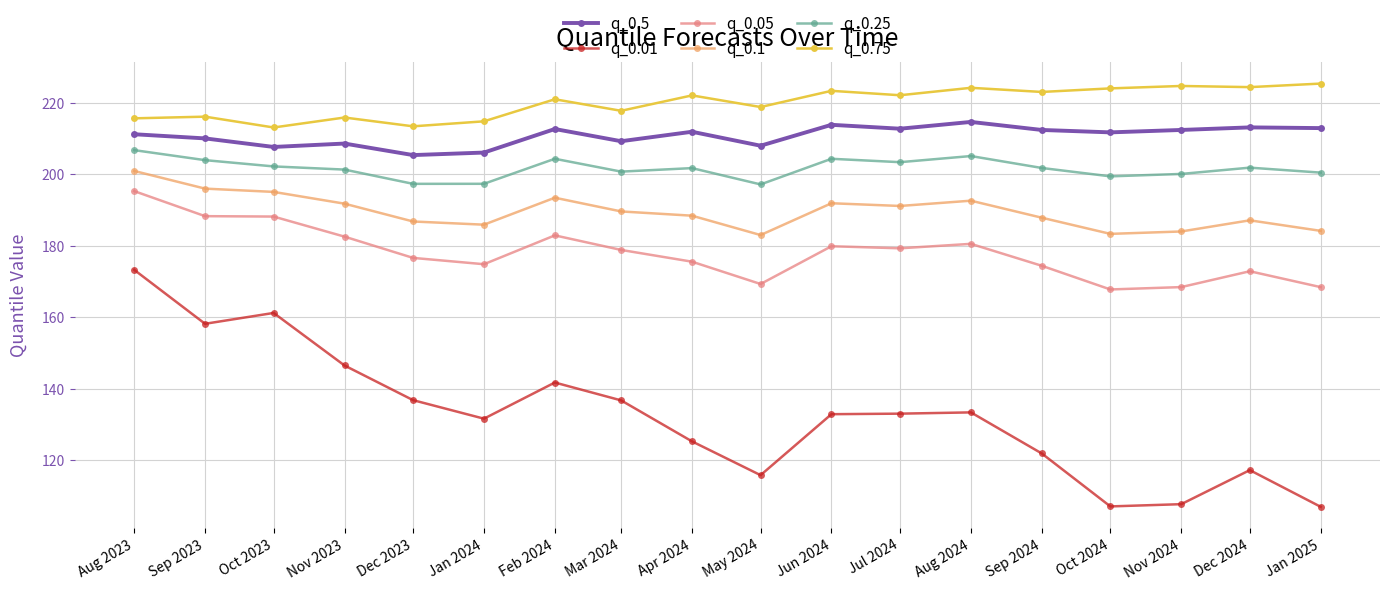

At which label does q_0.25 first exceed 201?

Aug 2023